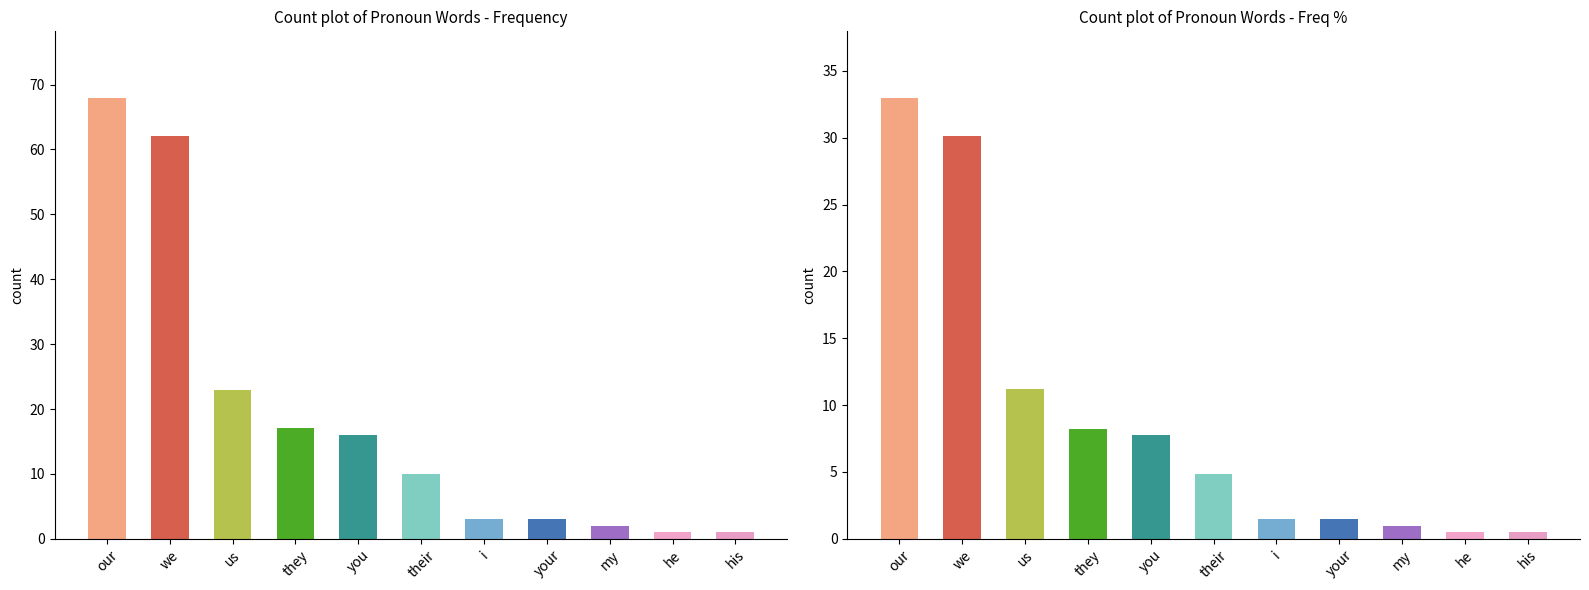

Reading right to left, list all the values displayed in this chart.

his=1	he=1	my=2	your=3	i=3	their=10	you=16	they=17	us=23	we=62	our=68